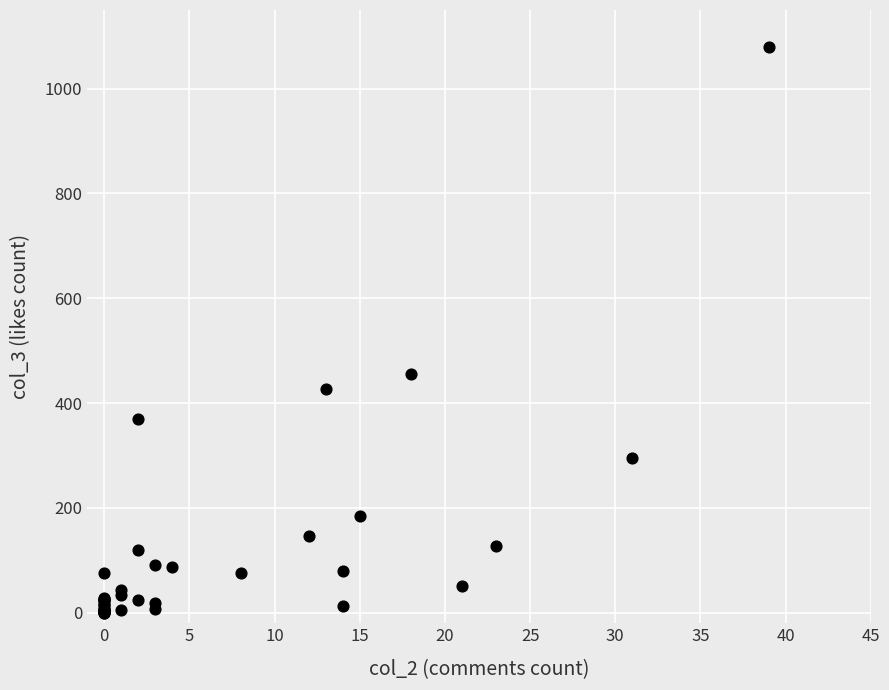

What Y value in the scatter plot is closest to 540?

456